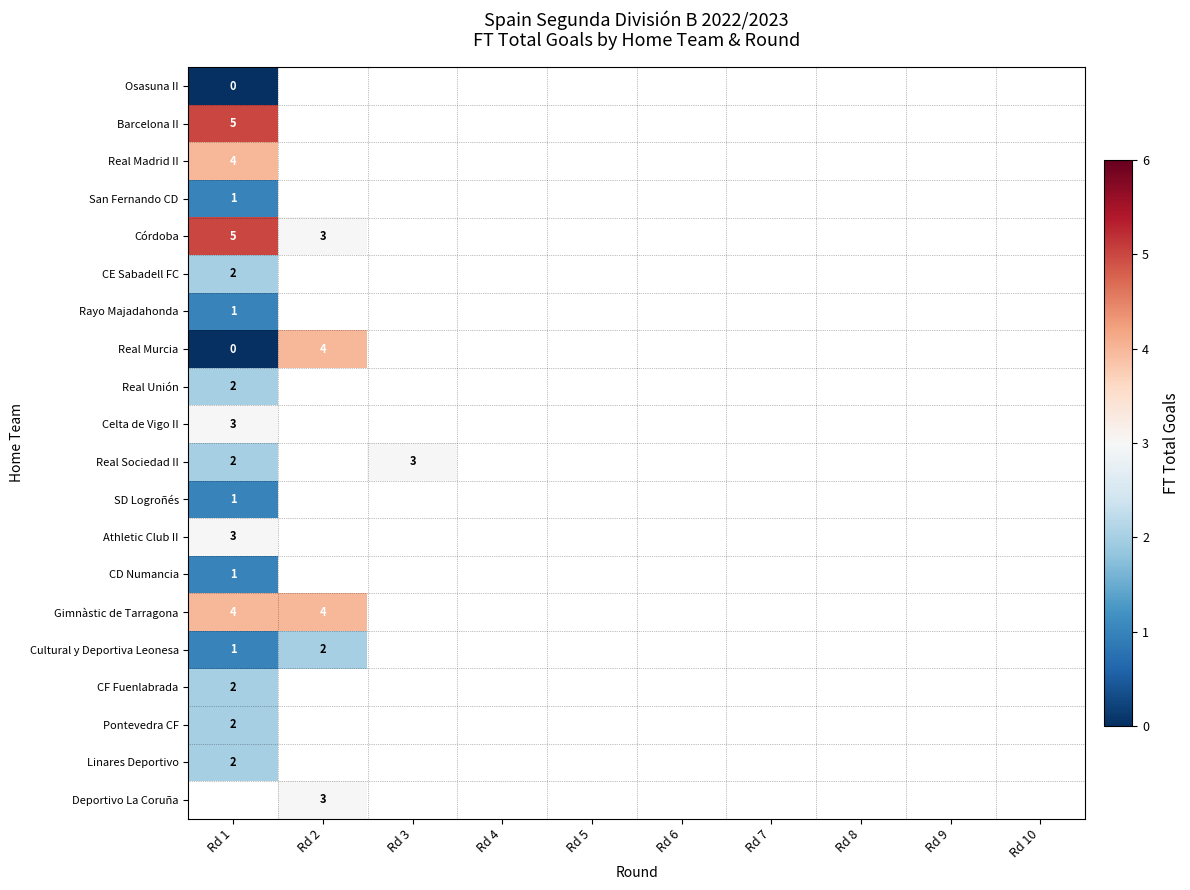

At which category does the chart reach its minimum across all series?

Rd 1